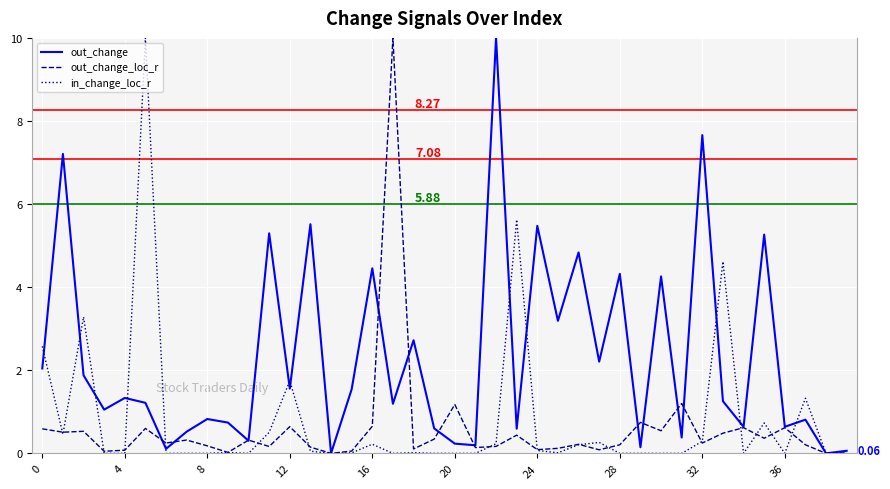

Which series has the largest total across all categories?

out_change